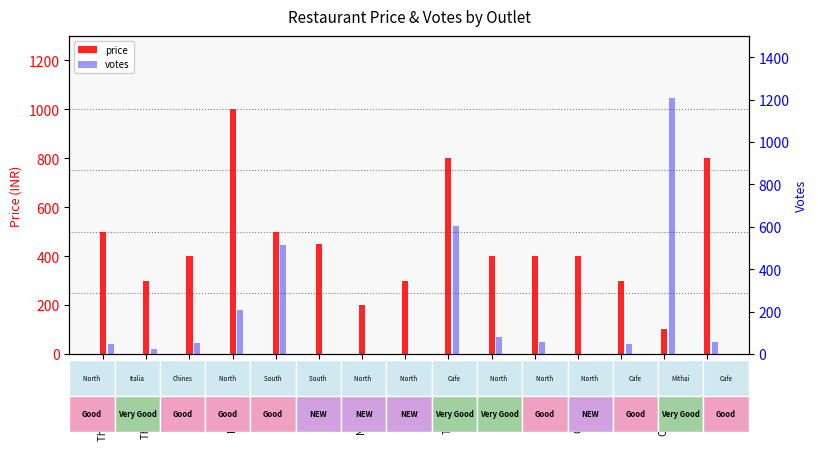

True or false: price has a value of 400 at Hoi Foods.

True